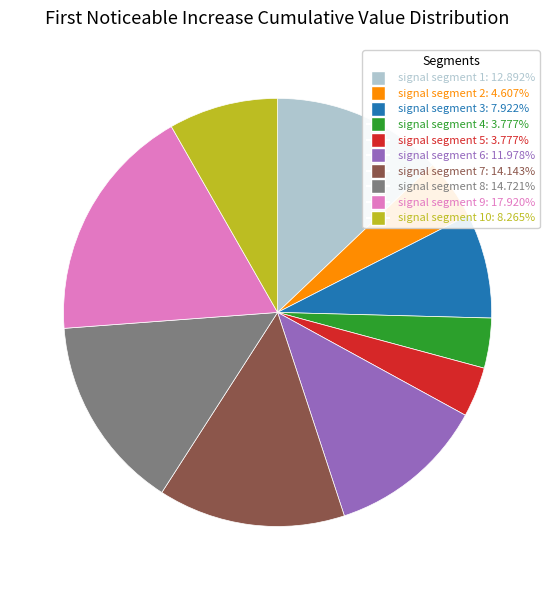

Does any single category account for the majority?

No